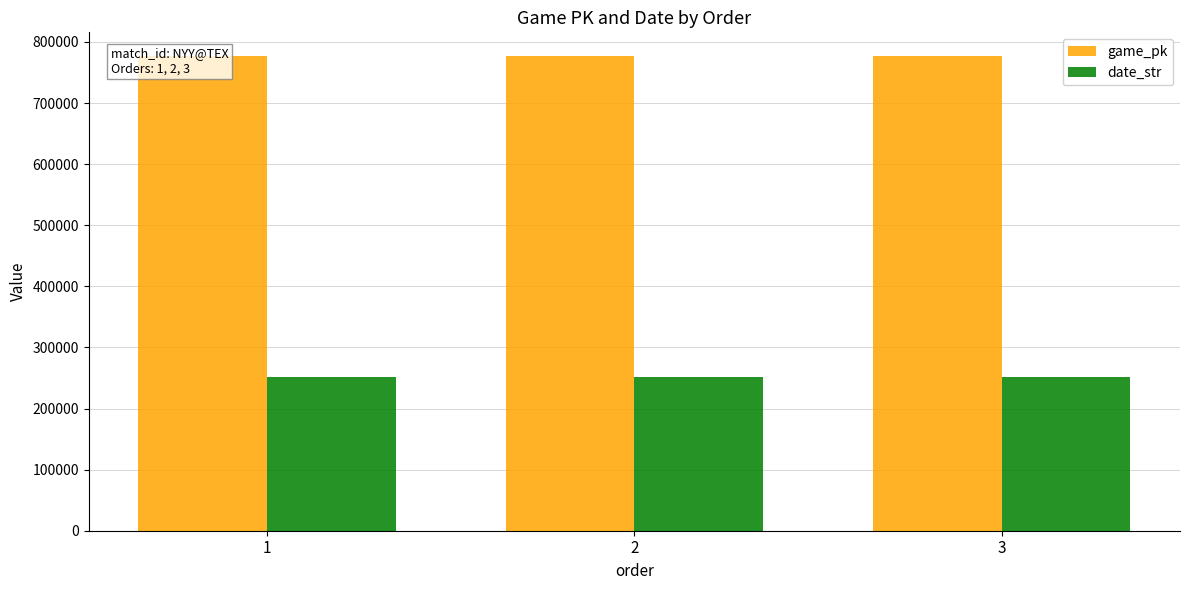

What is the value of the date_str bar at the 3rd from the left?

250804